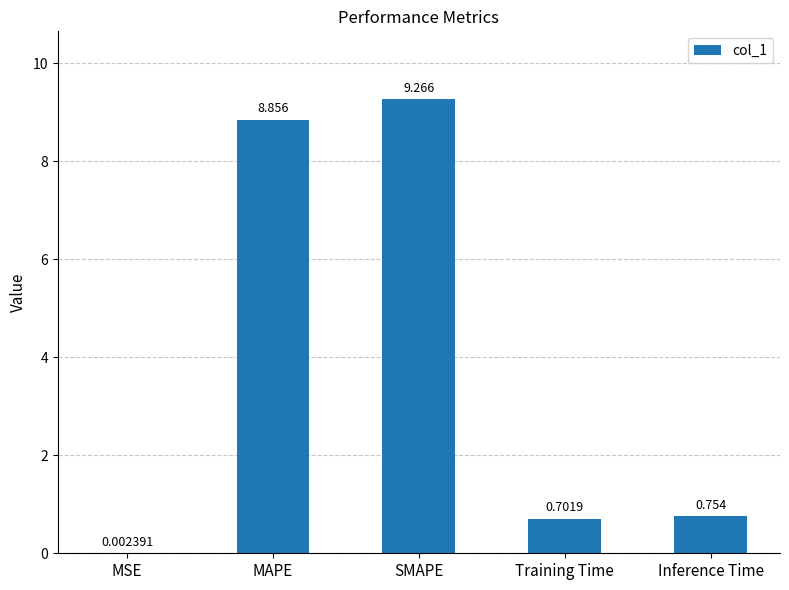

What is the change in value from MAPE to Training Time?

-8.2